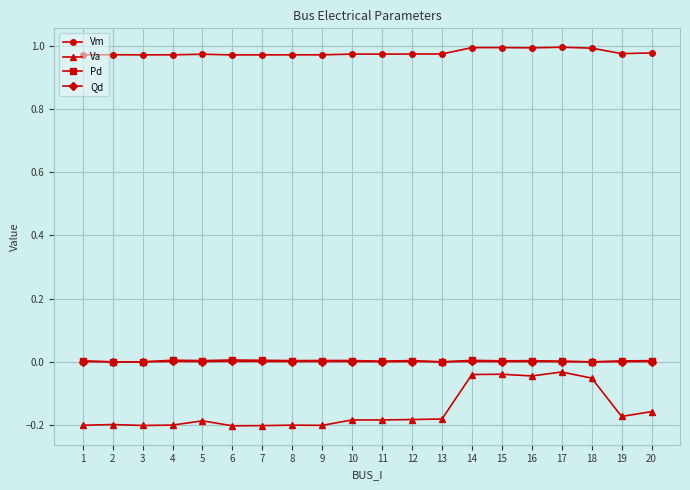

True or false: Va and Vm cross at least once.

False